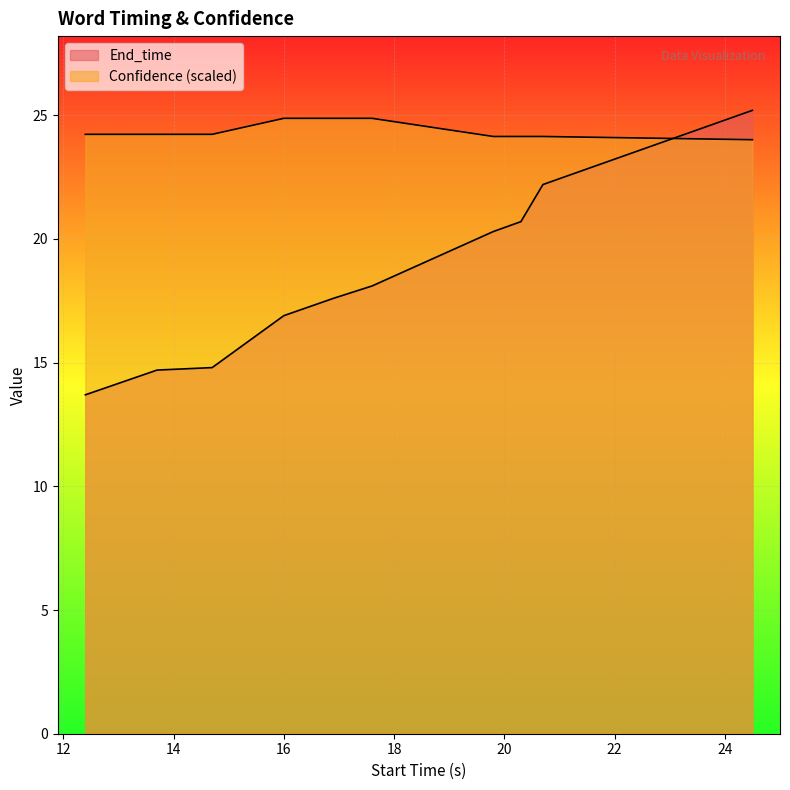

At which label does Confidence reach its minimum?

24.5